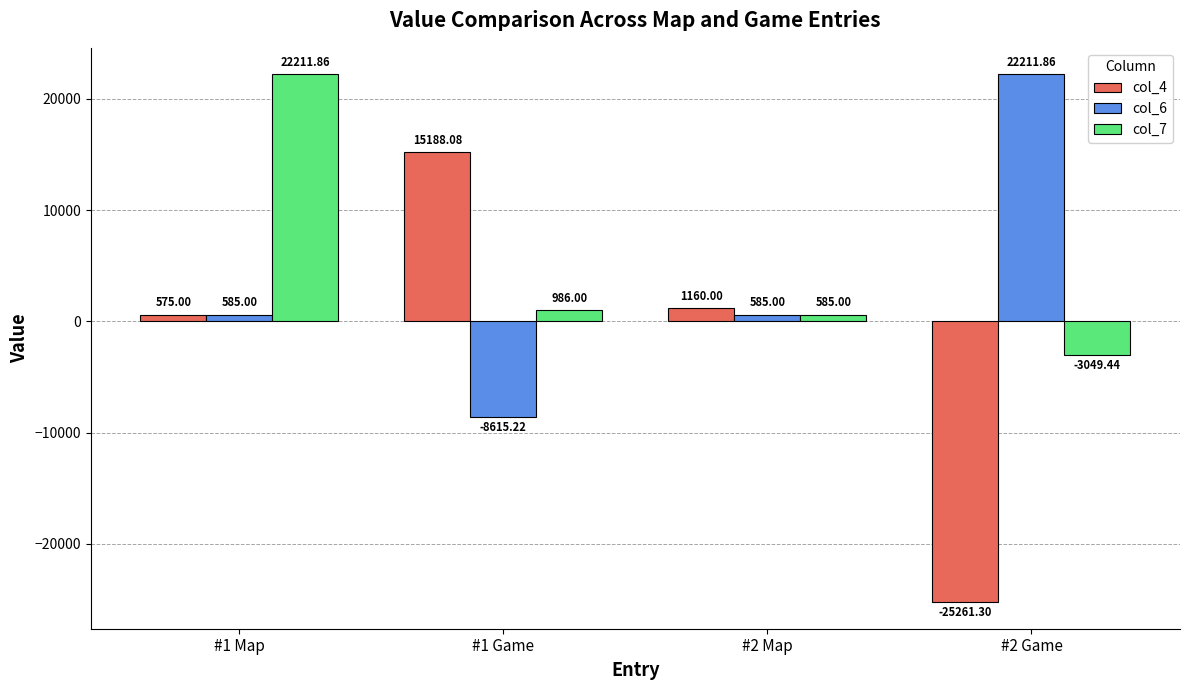

Which series has the largest total across all categories?

col_7